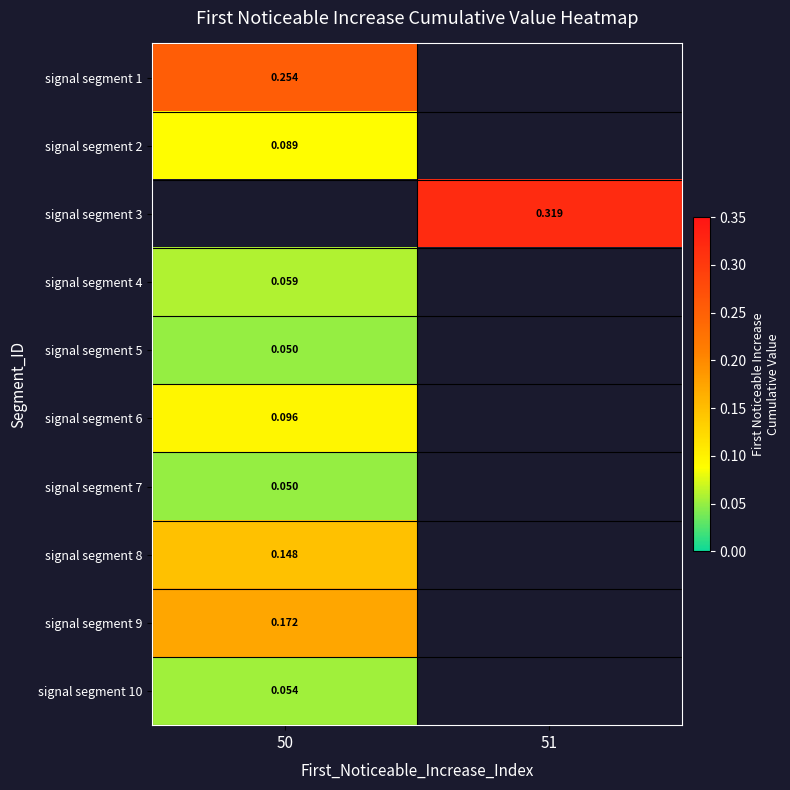

Is the value of signal segment 9 at 50 greater than the value of signal segment 3 at 51?

No